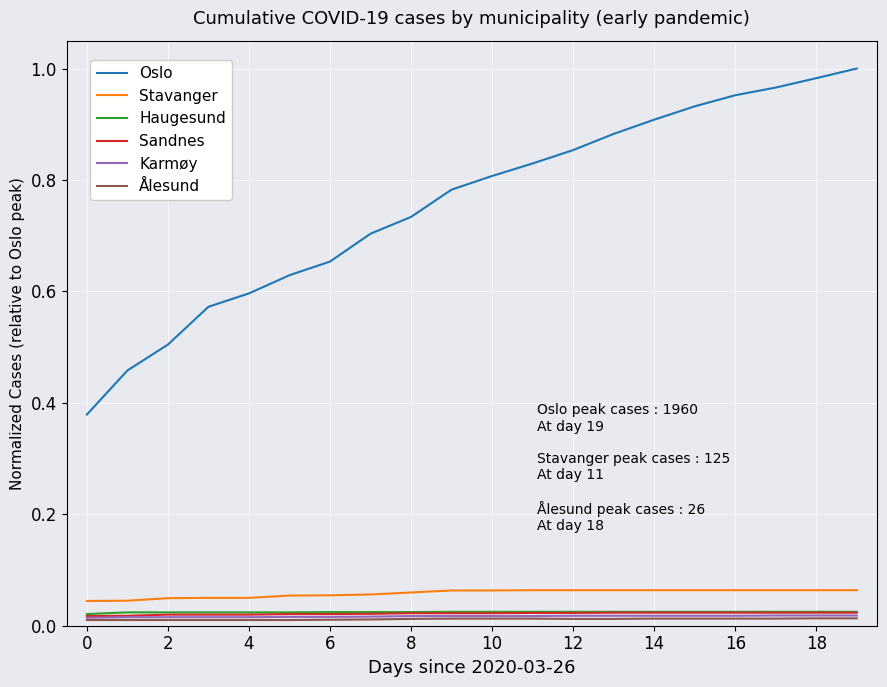

True or false: Stavanger and Karmøy cross at least once.

False